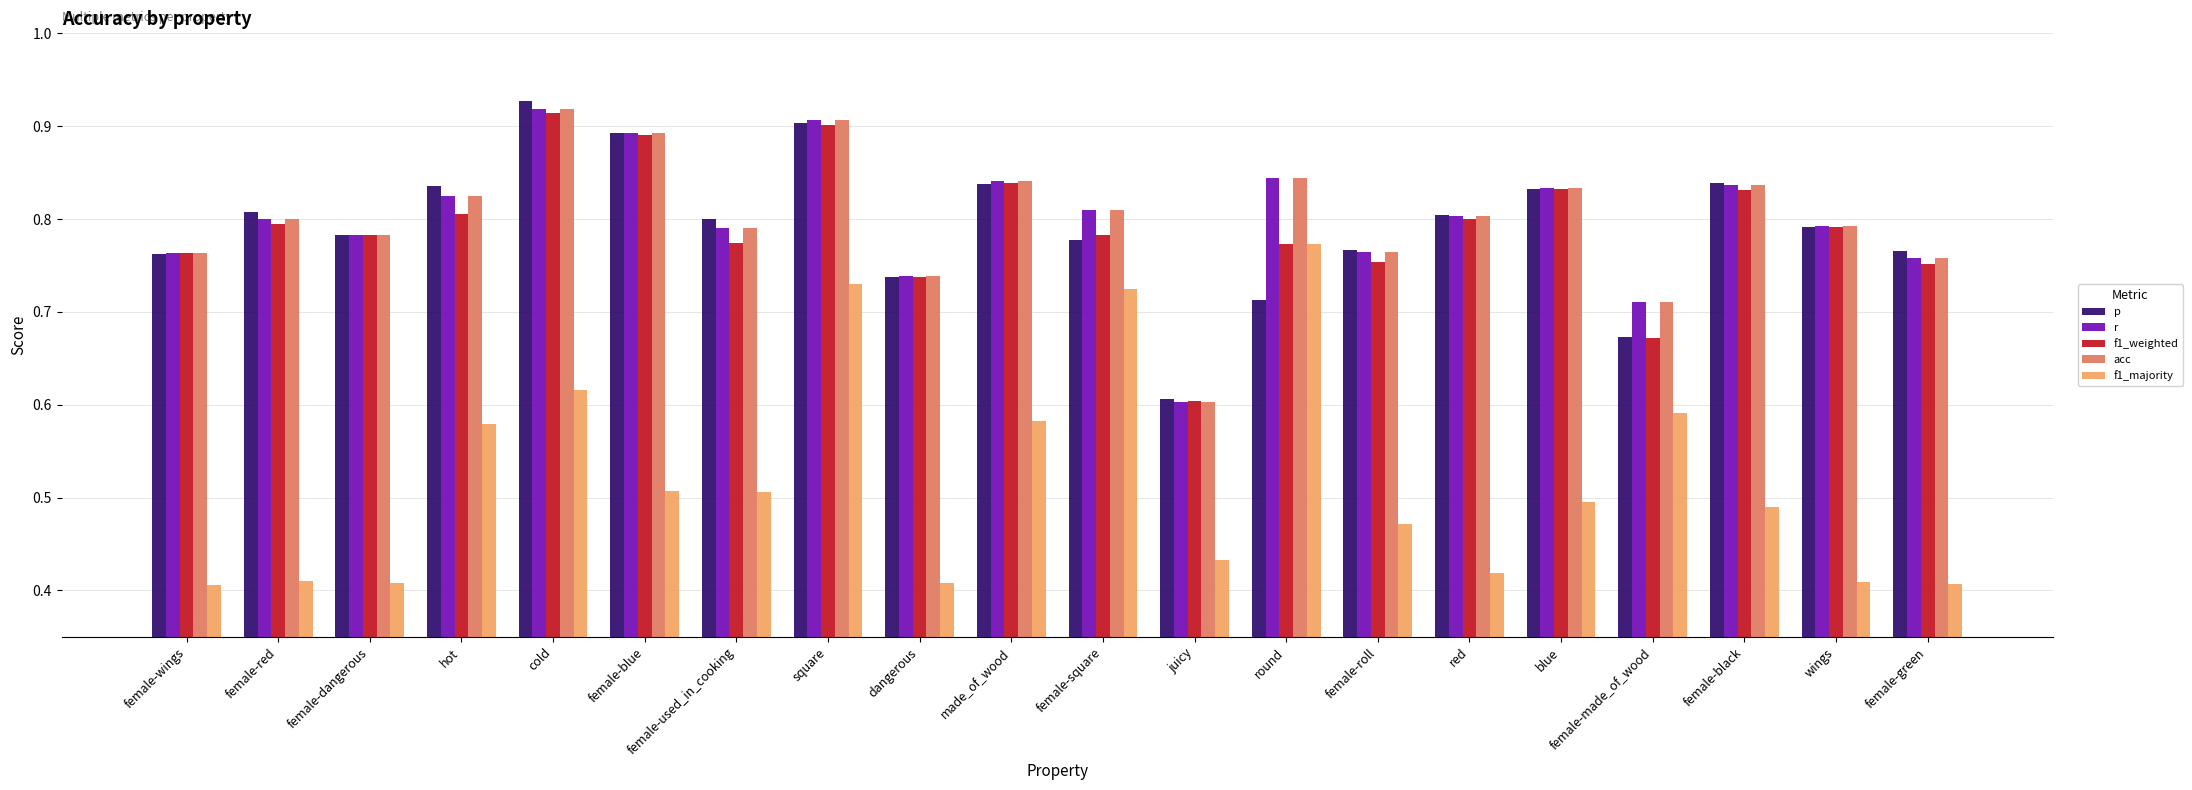

What is the label of the 6th bar from the left?

female-blue